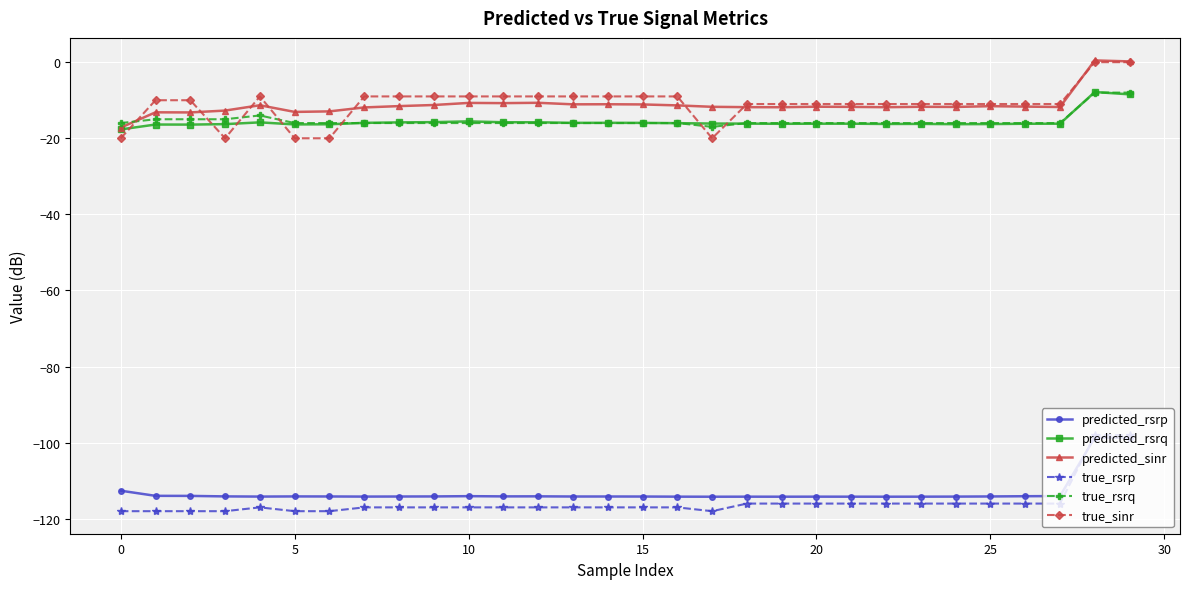

True or false: predicted_rsrp and true_sinr cross at least once.

False